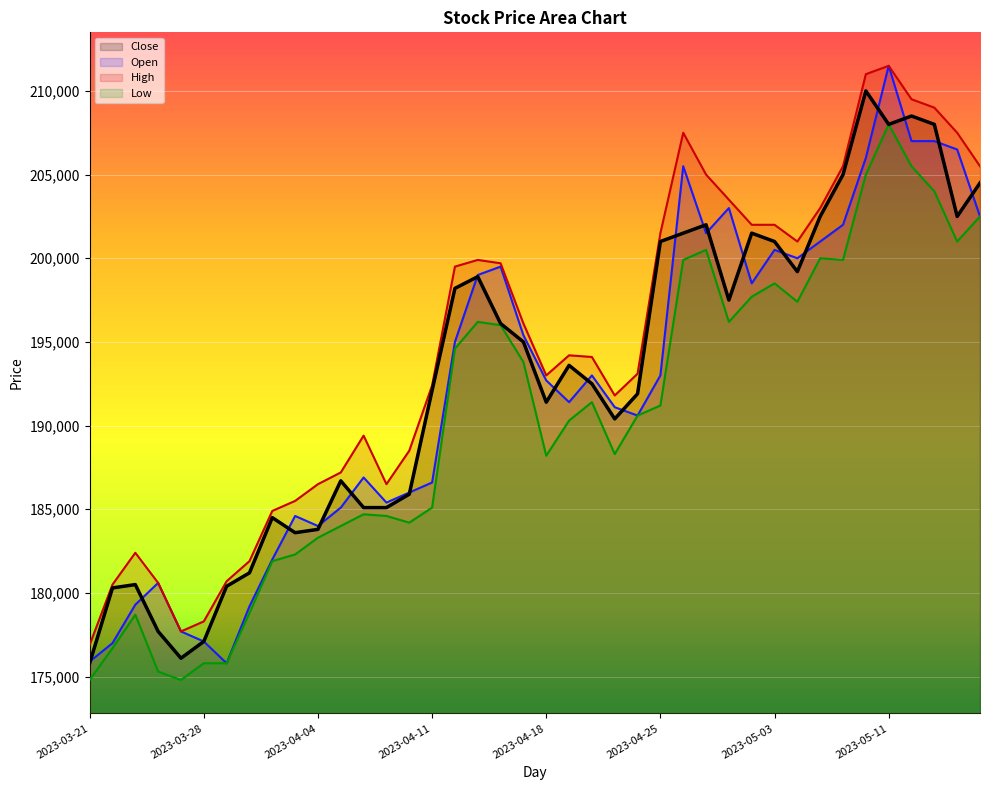

What are all the series names shown in the legend?

Close, Open, High, Low